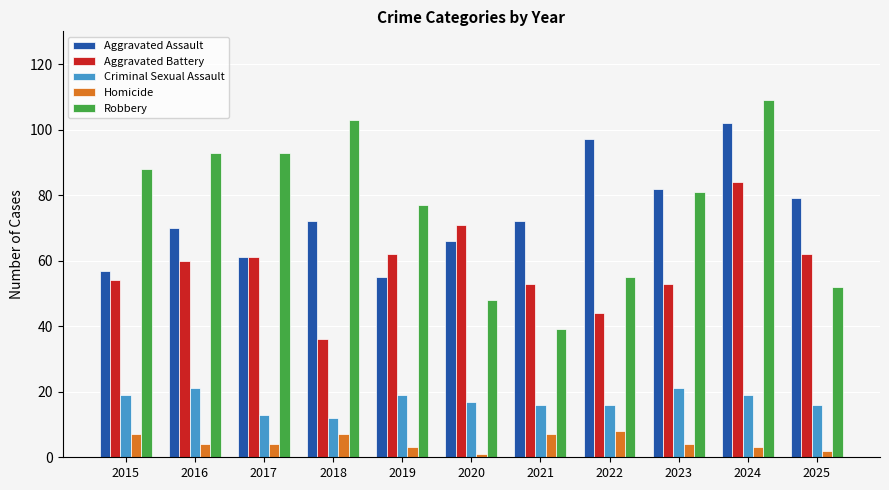

At which category does the chart reach its peak across all series?

2024